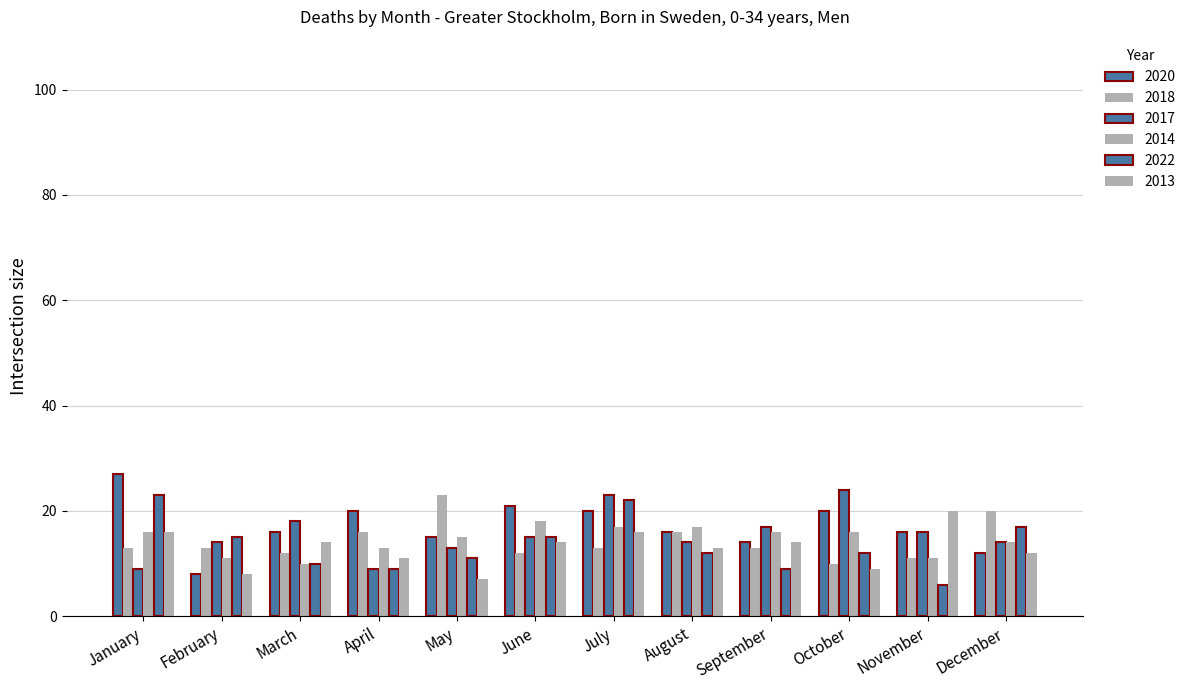

How many categories are shown in the chart?

12